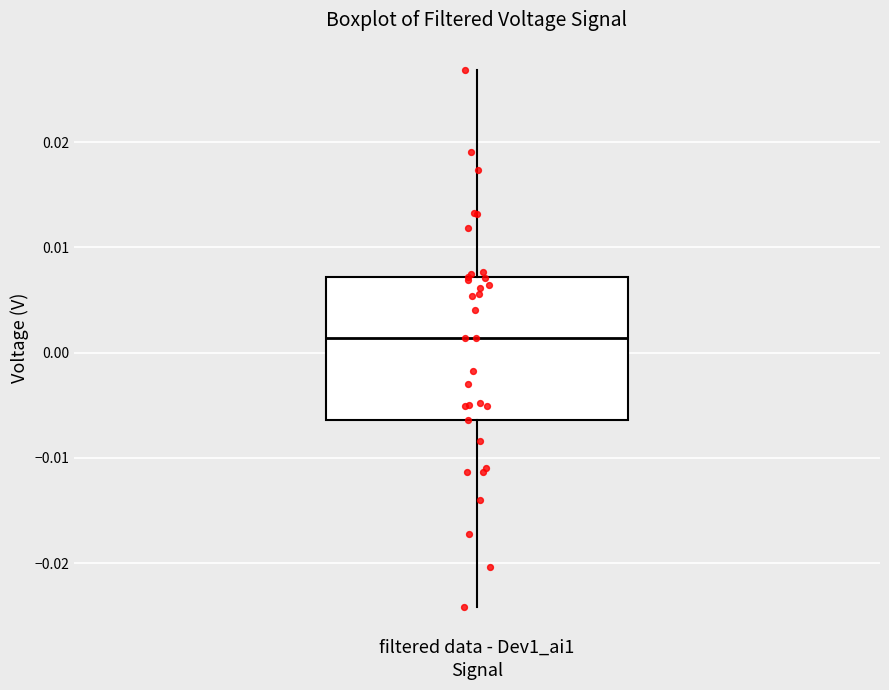

Read this box plot against the y-axis: the position of the median line, the range covered by the box, and the ends of both whiskers. The values are not printed on the chart, so give them approximately, as read against the axis.

median 0.001, box -0.006 to 0.007, whiskers -0.024 to 0.027